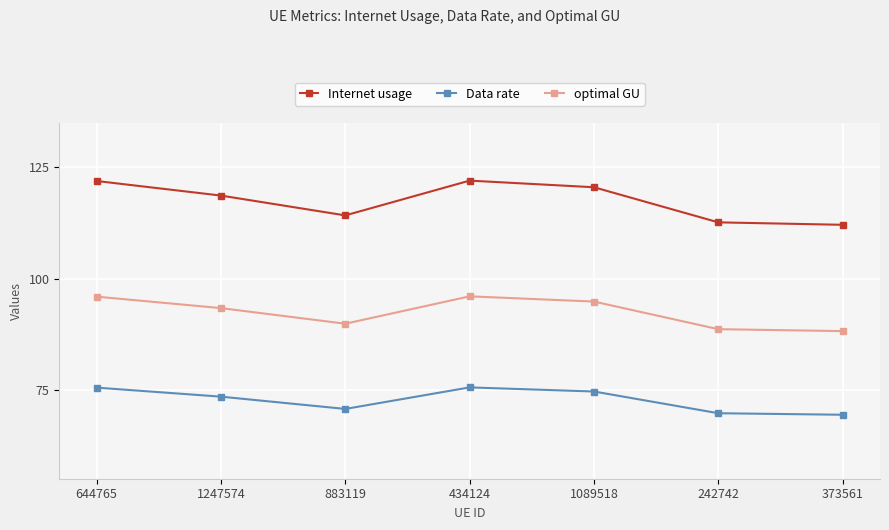

What is the difference between the second highest and second lowest values in the optimal GU series?

7.3